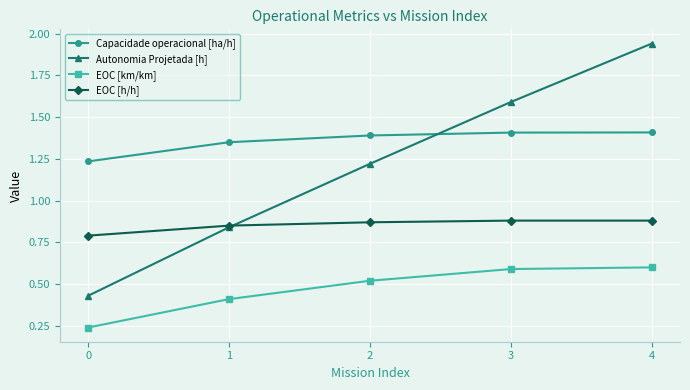

How many lines are shown in the chart?

4